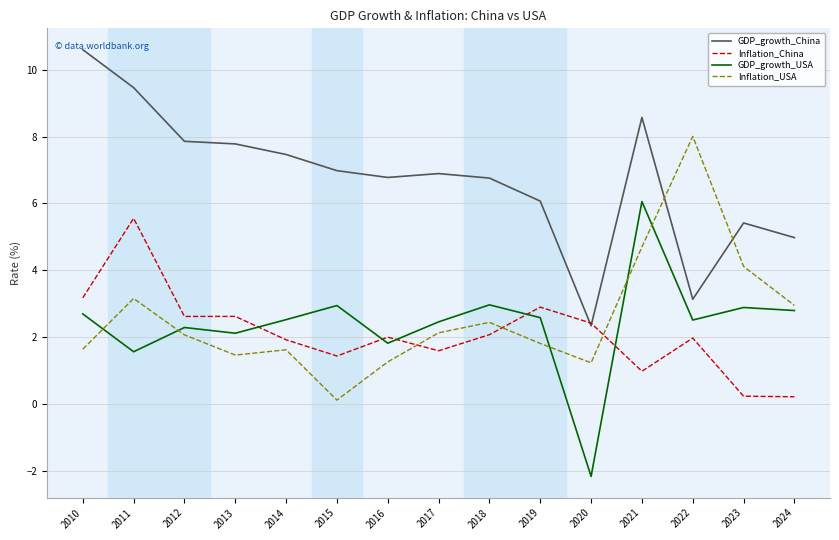

How many lines are shown in the chart?

4